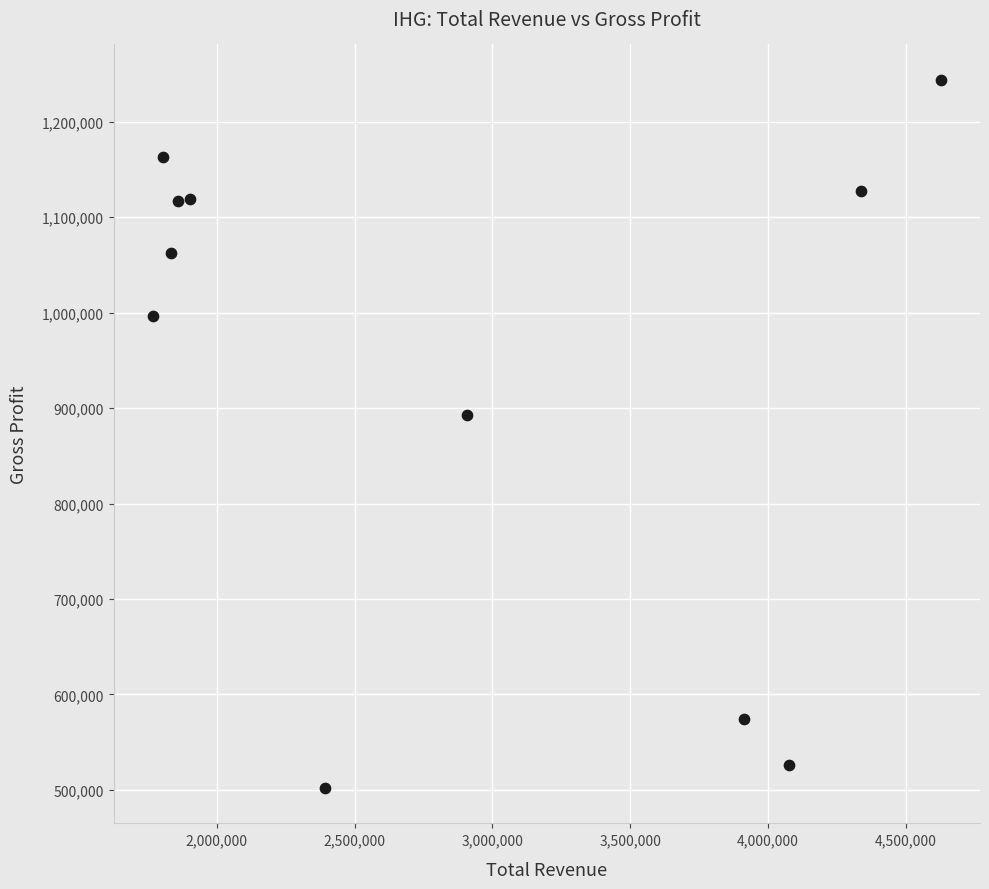

What Y value in the scatter plot is closest to 873000?

893000